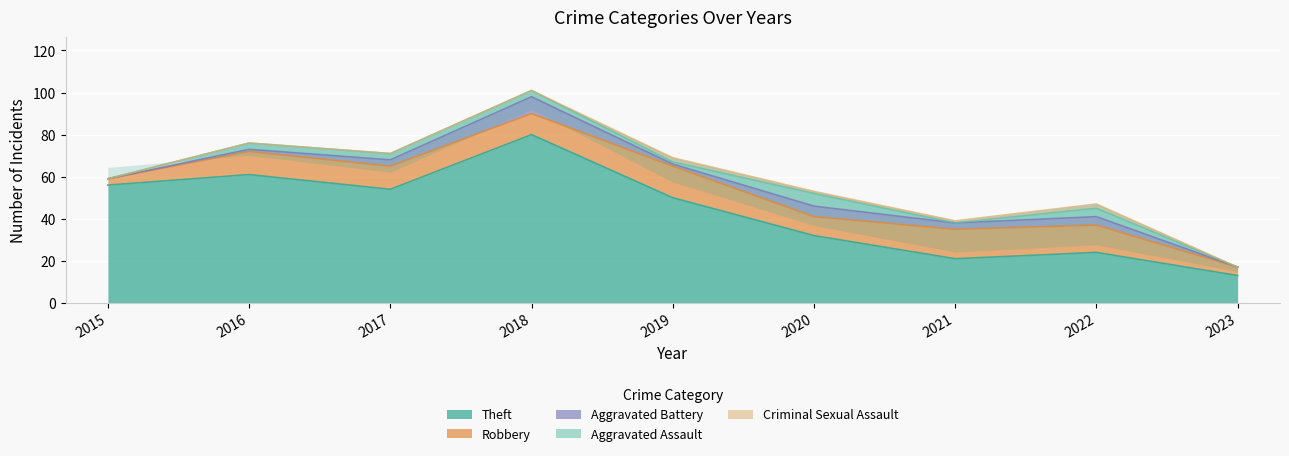

Rank the categories by Aggravated Assault value from lowest to highest.

2015, 2021, 2023, 2019, 2016, 2017, 2018, 2022, 2020